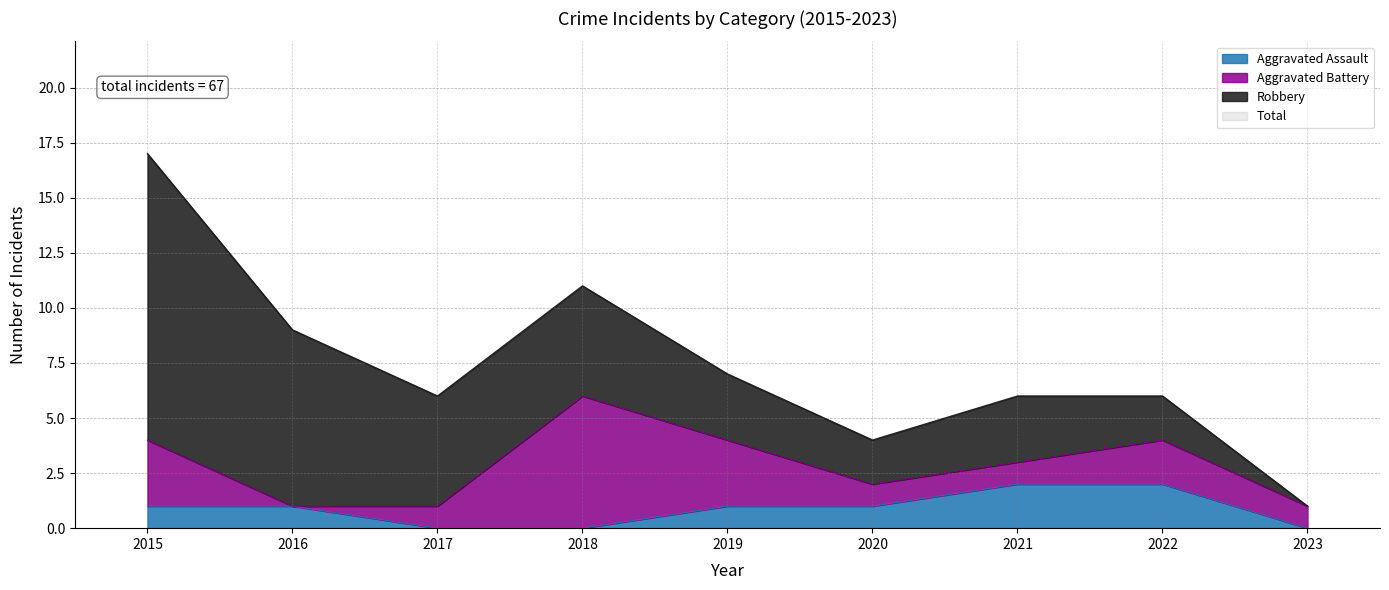

The value of Aggravated Assault at 2020 is 1. True or false?

True